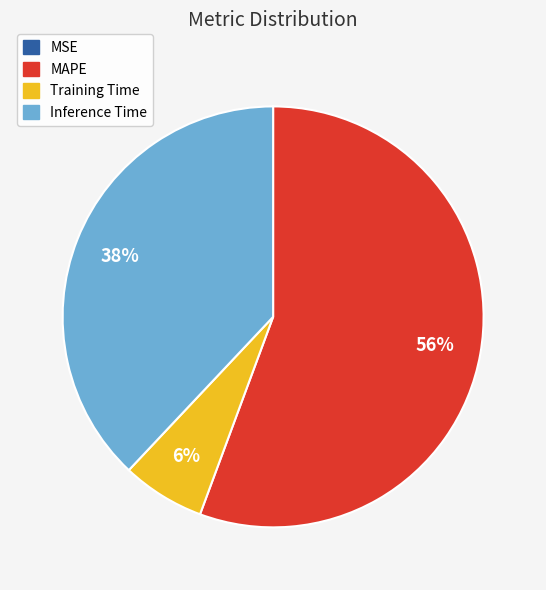

What is the largest slice in the pie chart?

MAPE